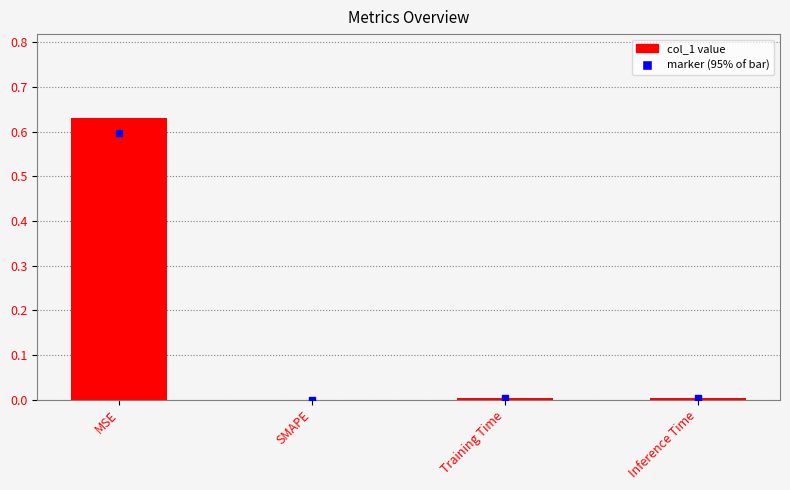

True or false: the data shows -0.3 at SMAPE.

False